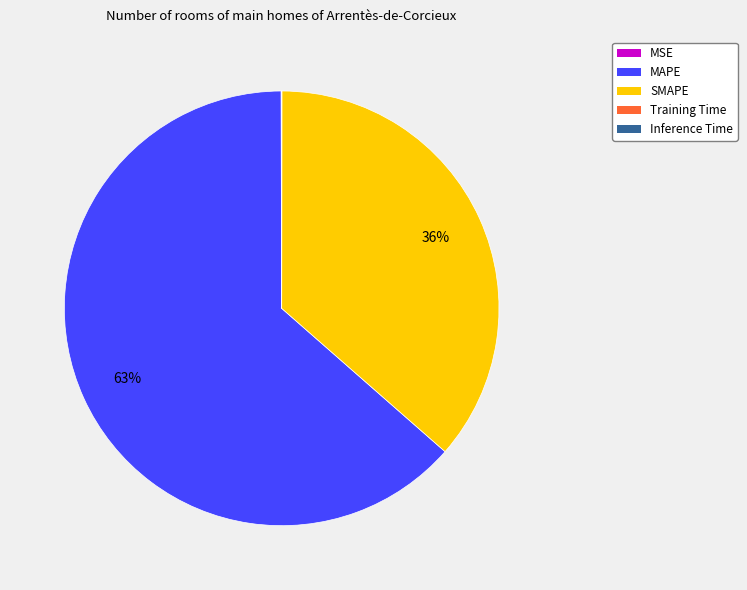

Does any single category account for the majority?

Yes